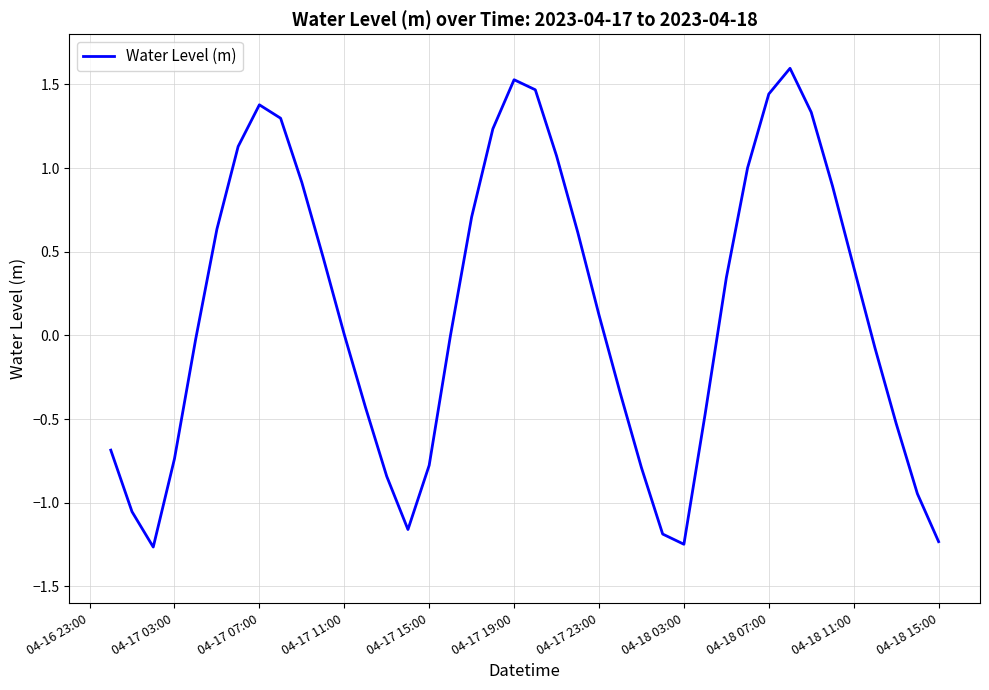

What is the difference between the maximum and minimum values?

2.9